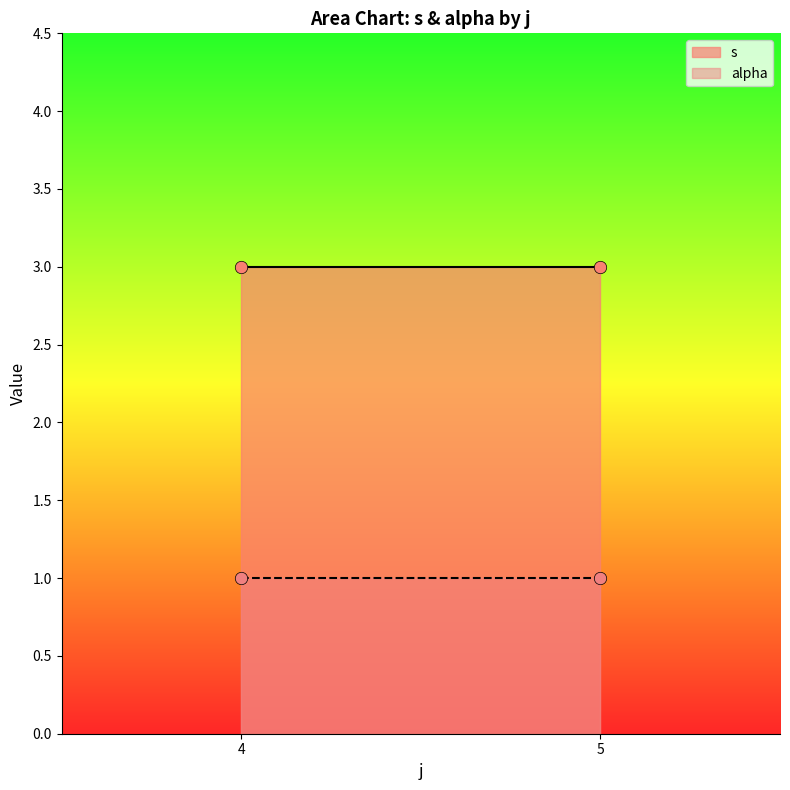

Is the value of s at 5 greater than the value of alpha at 5?

No